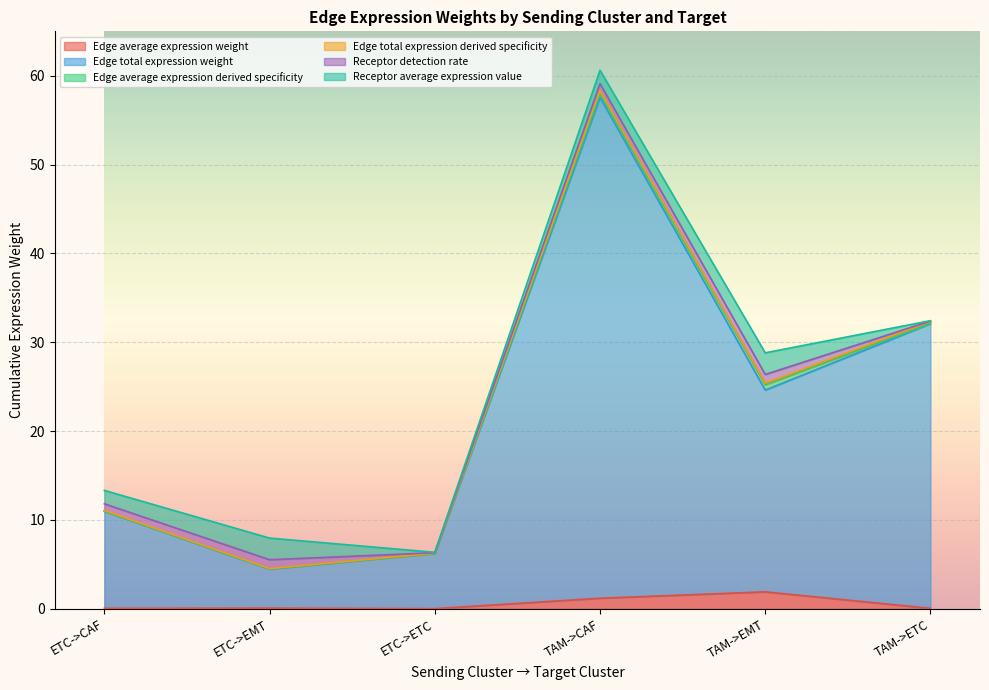

At which category is the sum across all series the highest?

TAM->CAF